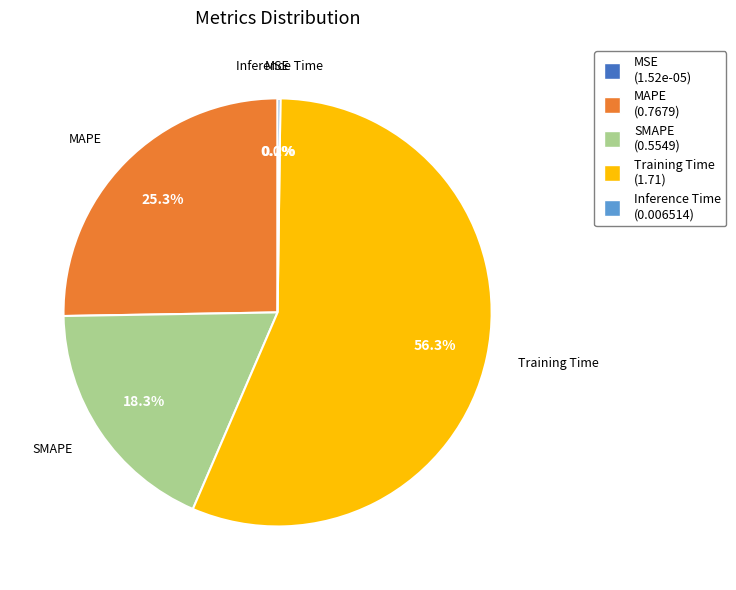

True or false: SMAPE accounts for 18% of the total.

True